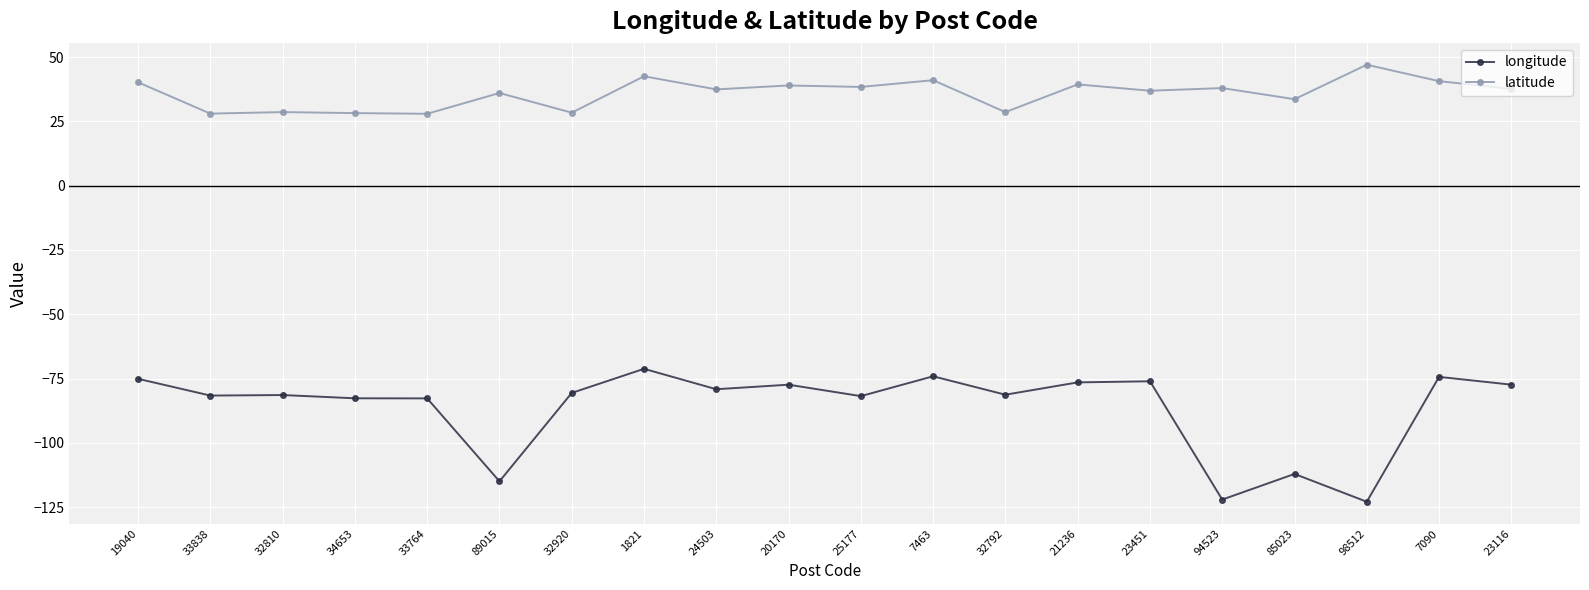

True or false: longitude and latitude cross at least once.

False